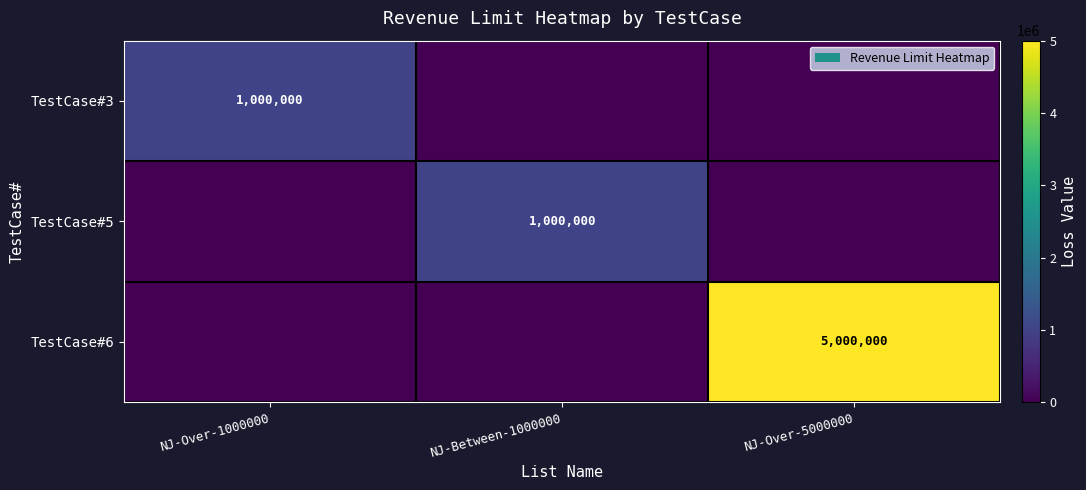

The value of TestCase#3 at NJ-Over-1000000 is 478704. True or false?

False